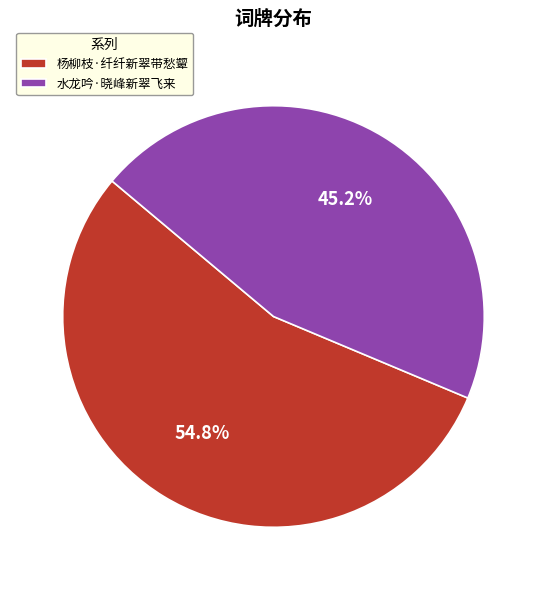

To the nearest percent, what is the combined percentage of 杨柳枝·纤纤新翠带愁颦 and 水龙吟·晓峰新翠飞来?

100%